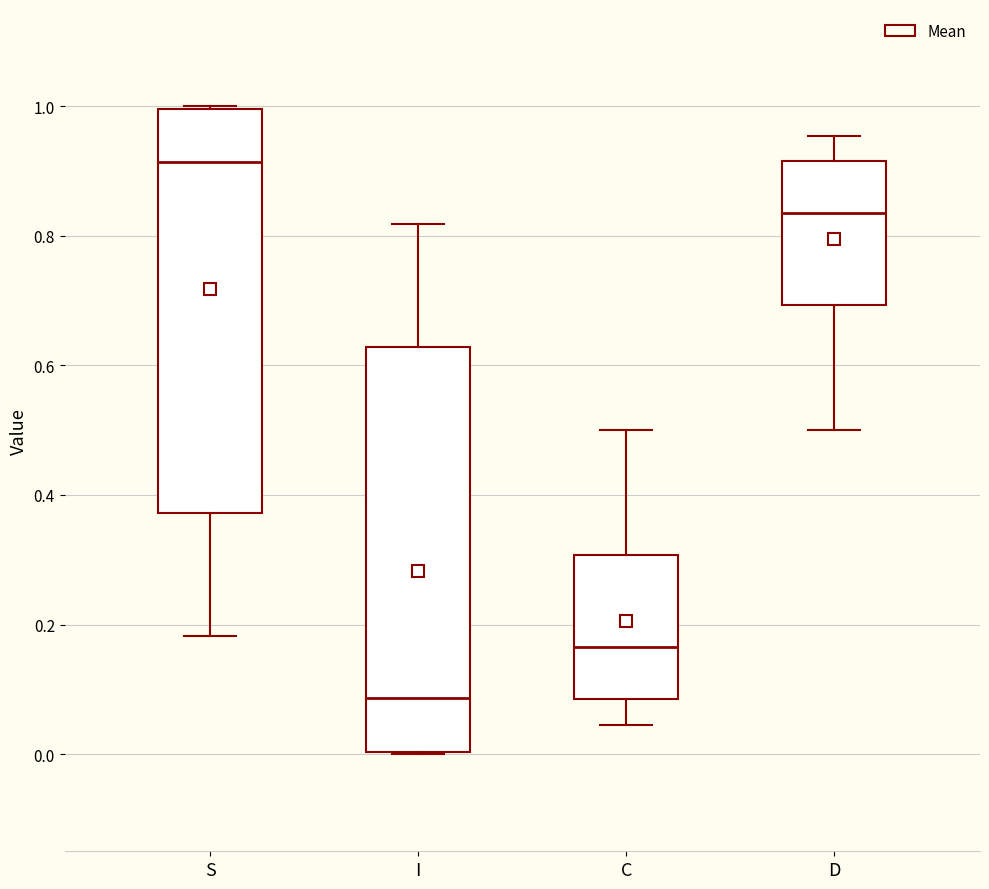

Reading left to right, transcribe this box plot: for each box, give where its median line is, the range the box spans, and where its two whiskers end, as read against the y-axis. The values are not printed on the chart, so give them approximately, as read against the axis.

S: median 0.92, box 0.38 to 1.00, whiskers 0.18 to 1.00
I: median 0.08, box 0.00 to 0.62, whiskers 0.00 to 0.82
C: median 0.16, box 0.08 to 0.30, whiskers 0.04 to 0.50
D: median 0.84, box 0.70 to 0.92, whiskers 0.50 to 0.96